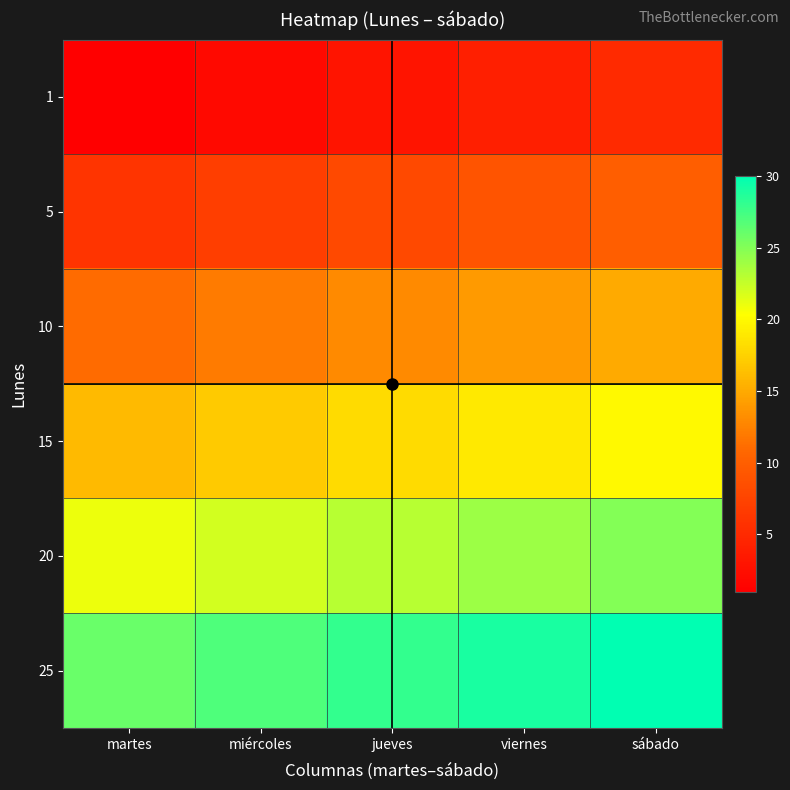

Between sábado and jueves, which is larger?

sábado